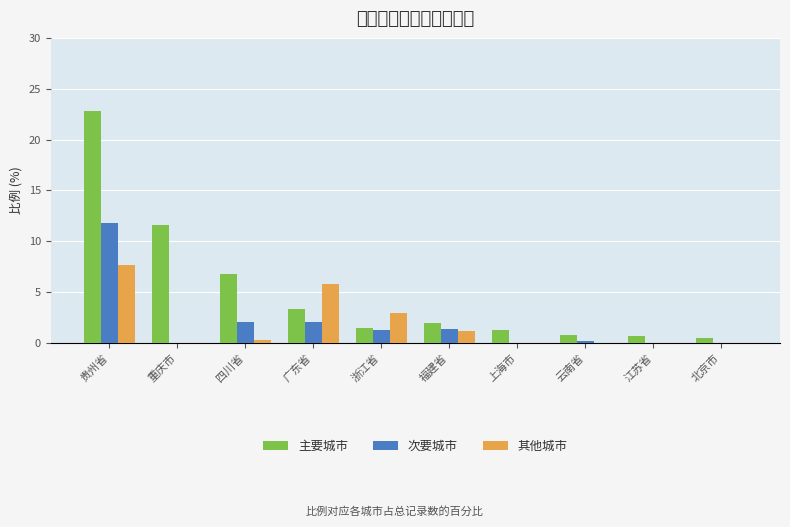

Between 浙江省 and 云南省, which series saw the biggest shift?

其他城市